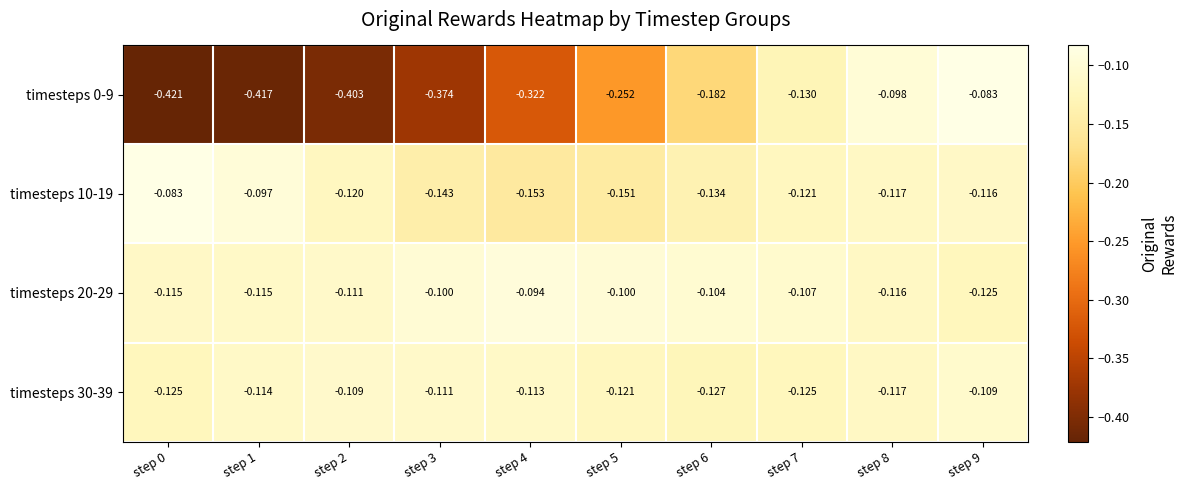

Which series has the largest range (max minus min)?

timesteps 0-9